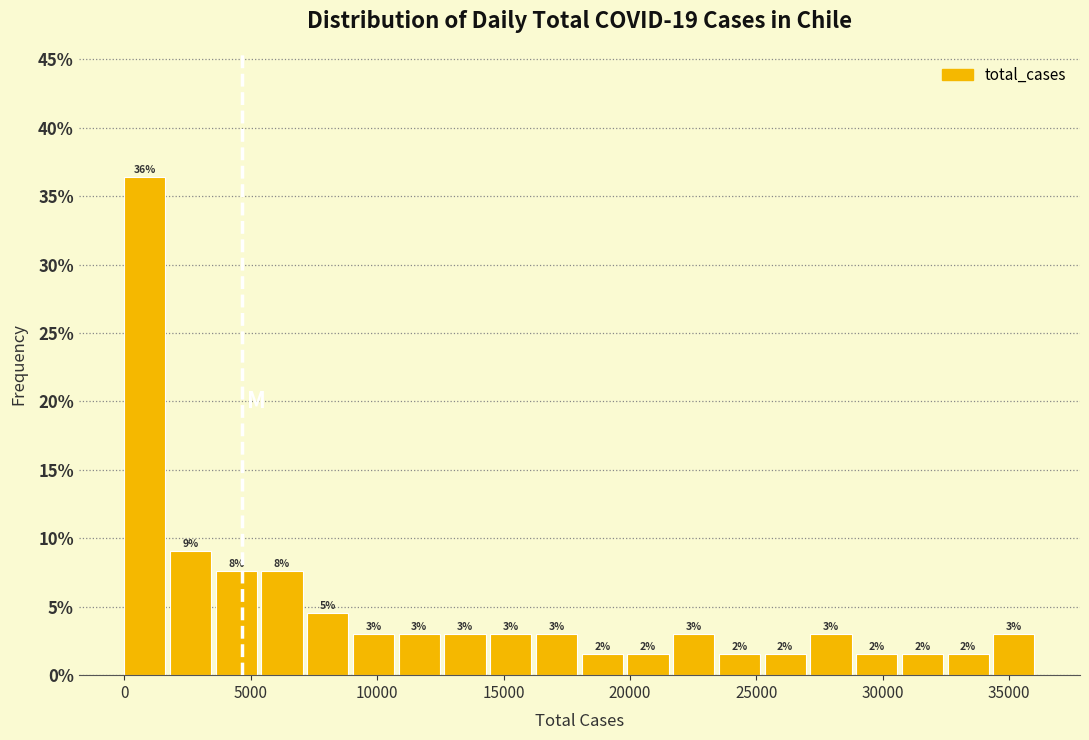

Around what value on the x-axis is the tallest bar? Give the approximate position of its centre, as read against the axis.

1000